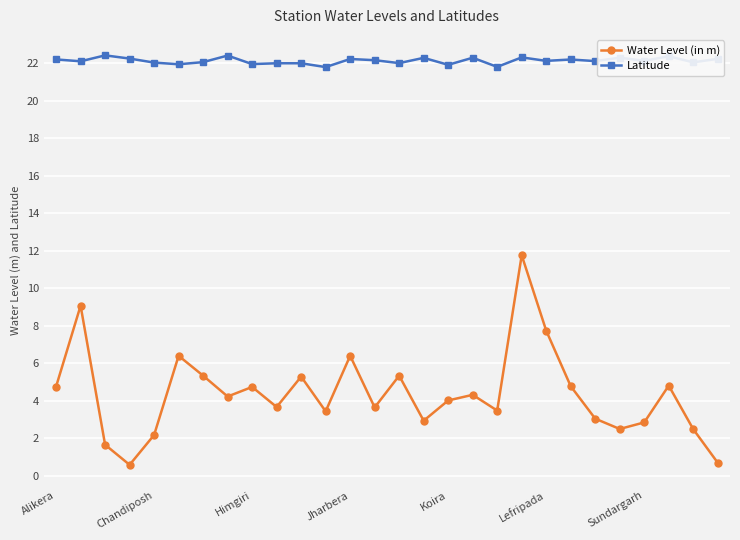

What is the difference between the maximum and minimum values in the Latitude series?

0.6